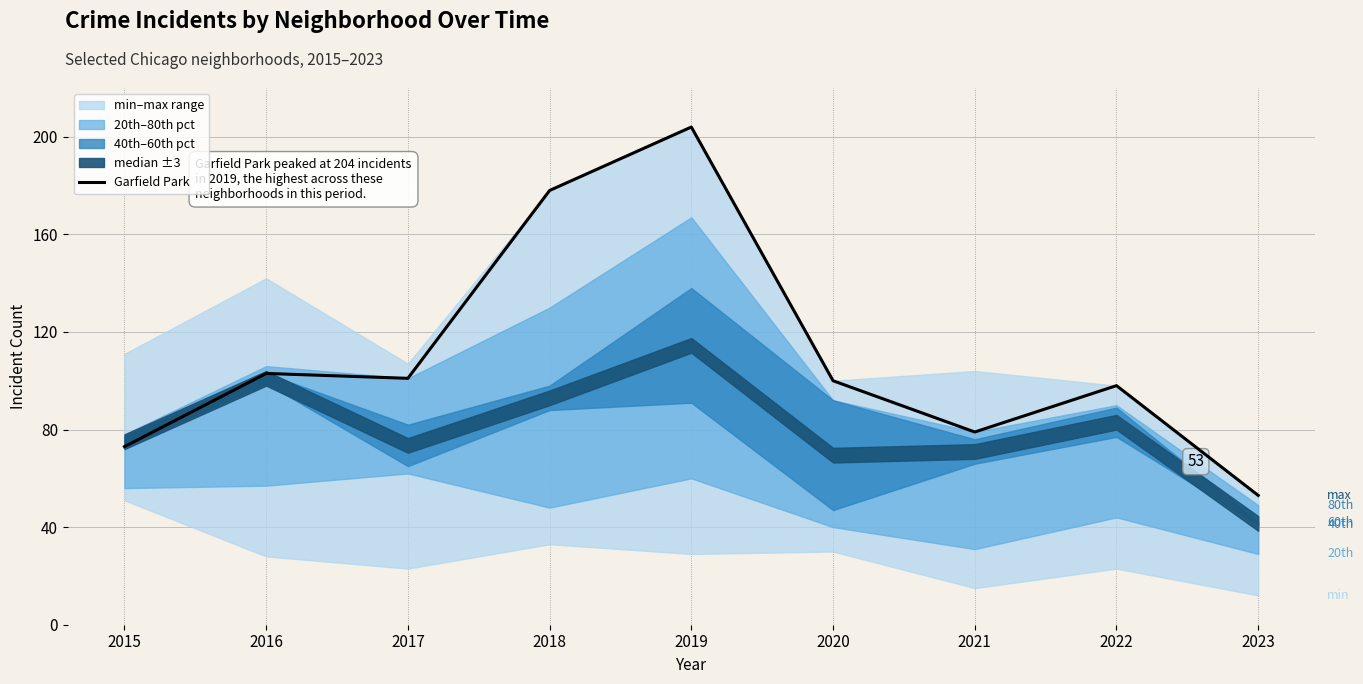

Rank the categories by value from highest to lowest.

2019, 2018, 2016, 2017, 2020, 2022, 2021, 2015, 2023